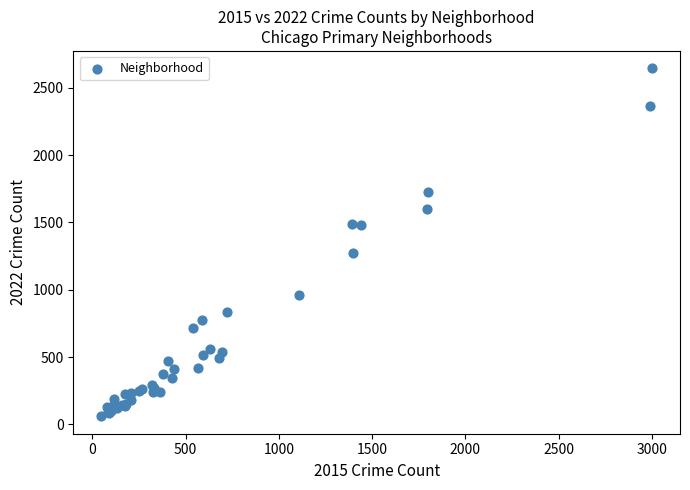

What Y value in the scatter plot is closest to 1352?

1273